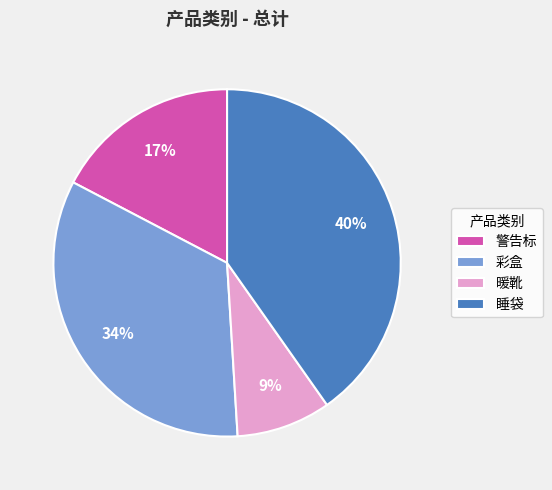

Rank the categories by value from lowest to highest.

暖靴, 警告标, 彩盒, 睡袋